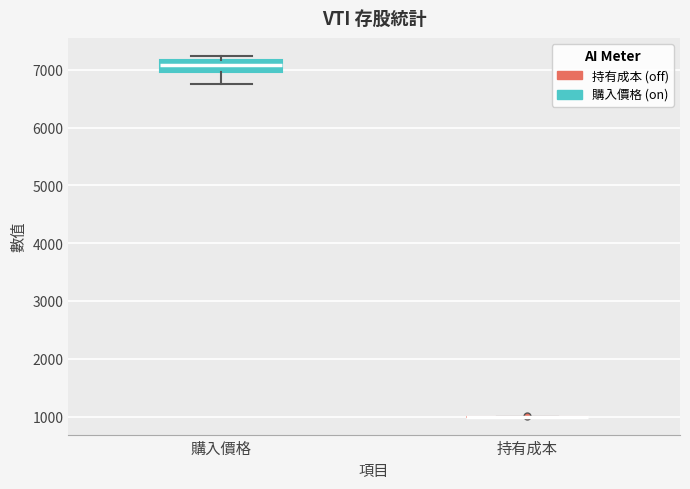

Reading left to right, transcribe this box plot: for each box, give where its median line is, the range the box spans, and where its two whiskers end, as read against the y-axis. The values are not printed on the chart, so give them approximately, as read against the axis.

購入價格: median 7100, box 7000 to 7200, whiskers 6800 to 7200 (just above the box's upper edge)
持有成本: box collapsed to a line at 1000, whiskers 1000 to 1000